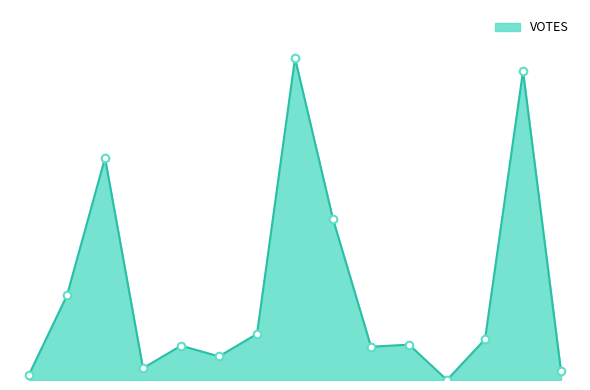

Is this an area chart (filled region under the line)?

Yes